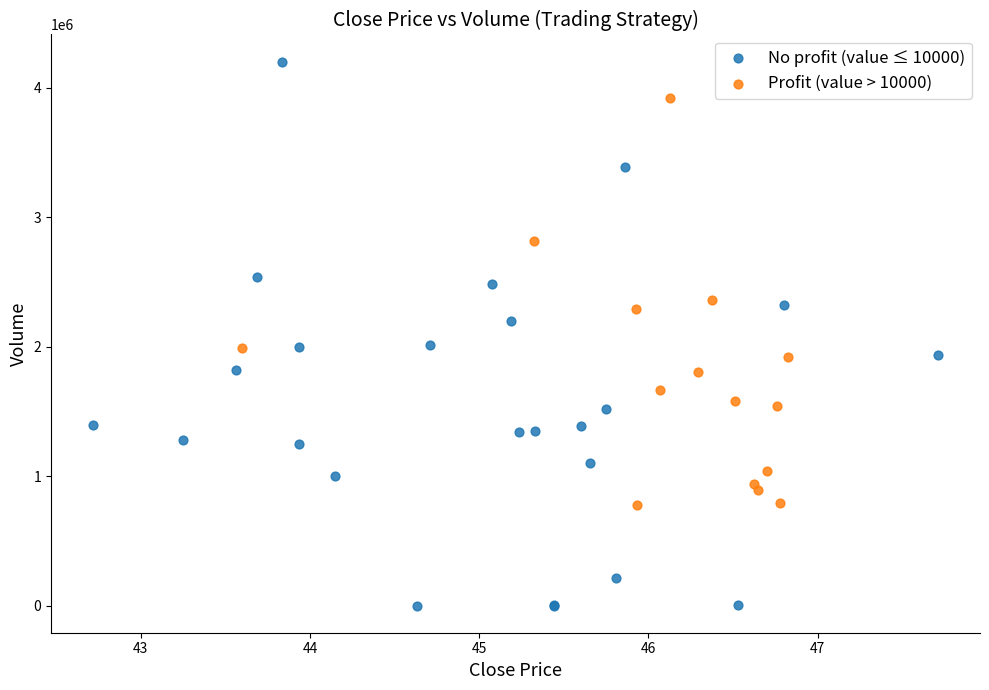

Which series has the largest Y range (max minus min)?

No profit (value ≤ 10000)